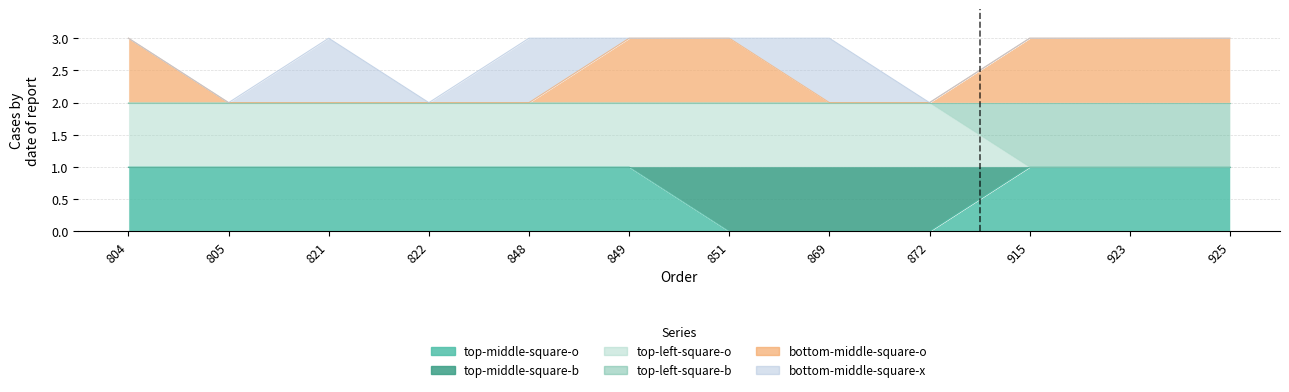

At which category is the sum across all series the highest?

804